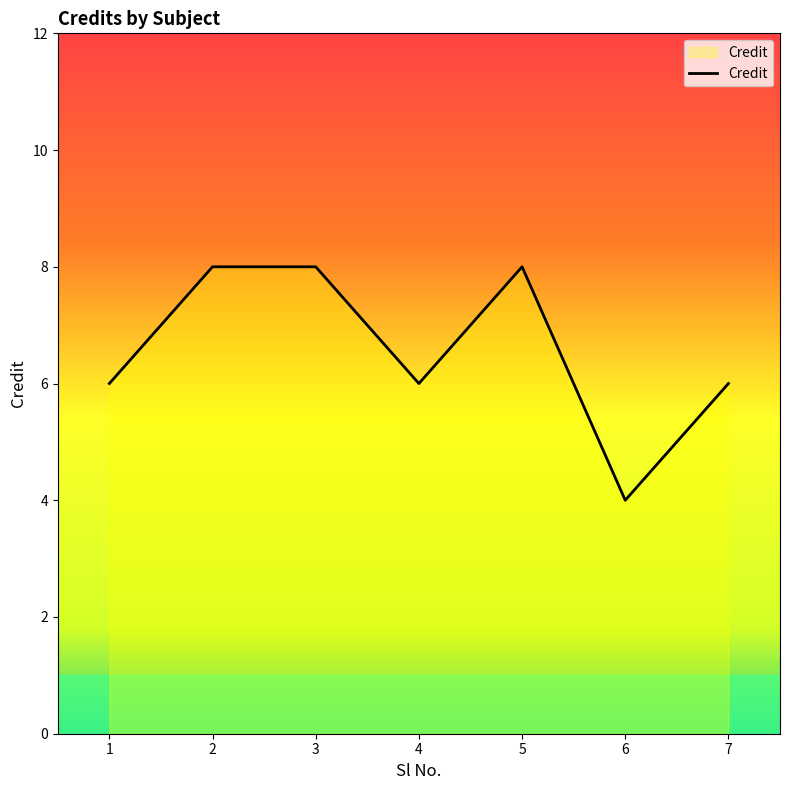

Is it true that the value at 6 is 4?

True